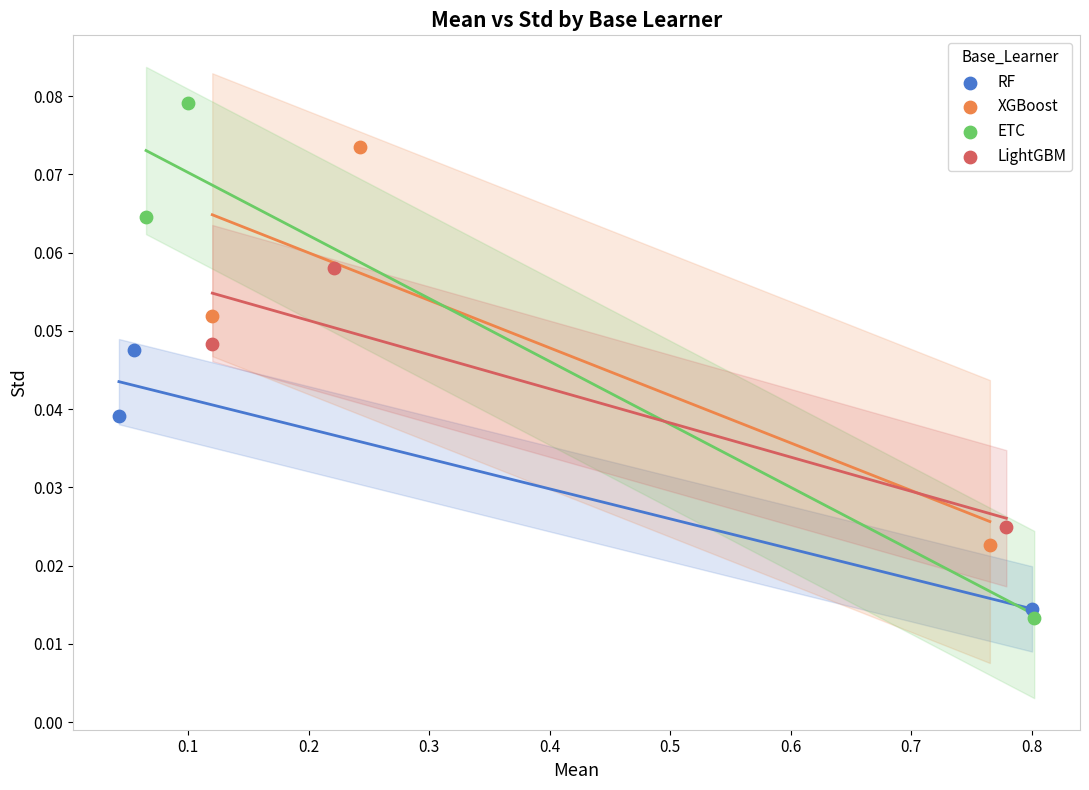

Which series has the widest spread of Y values?

ETC